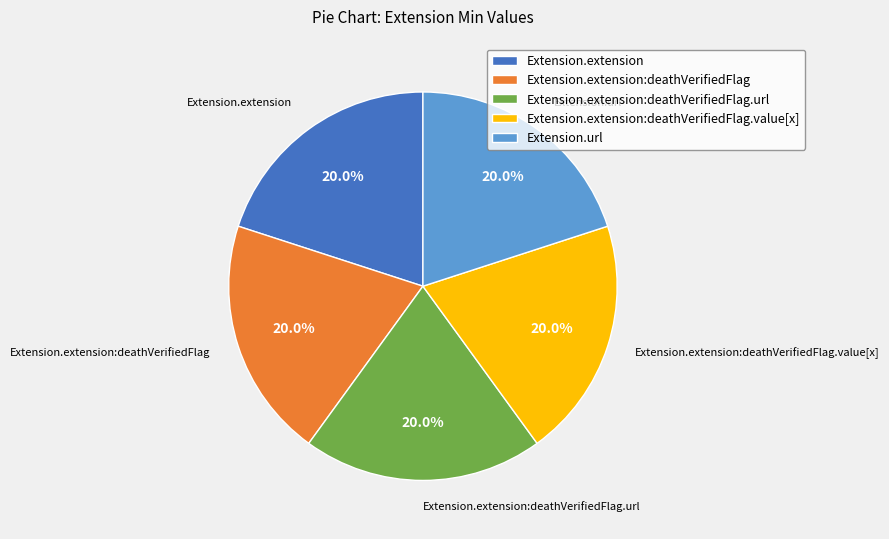

How many segments does this pie chart have?

5